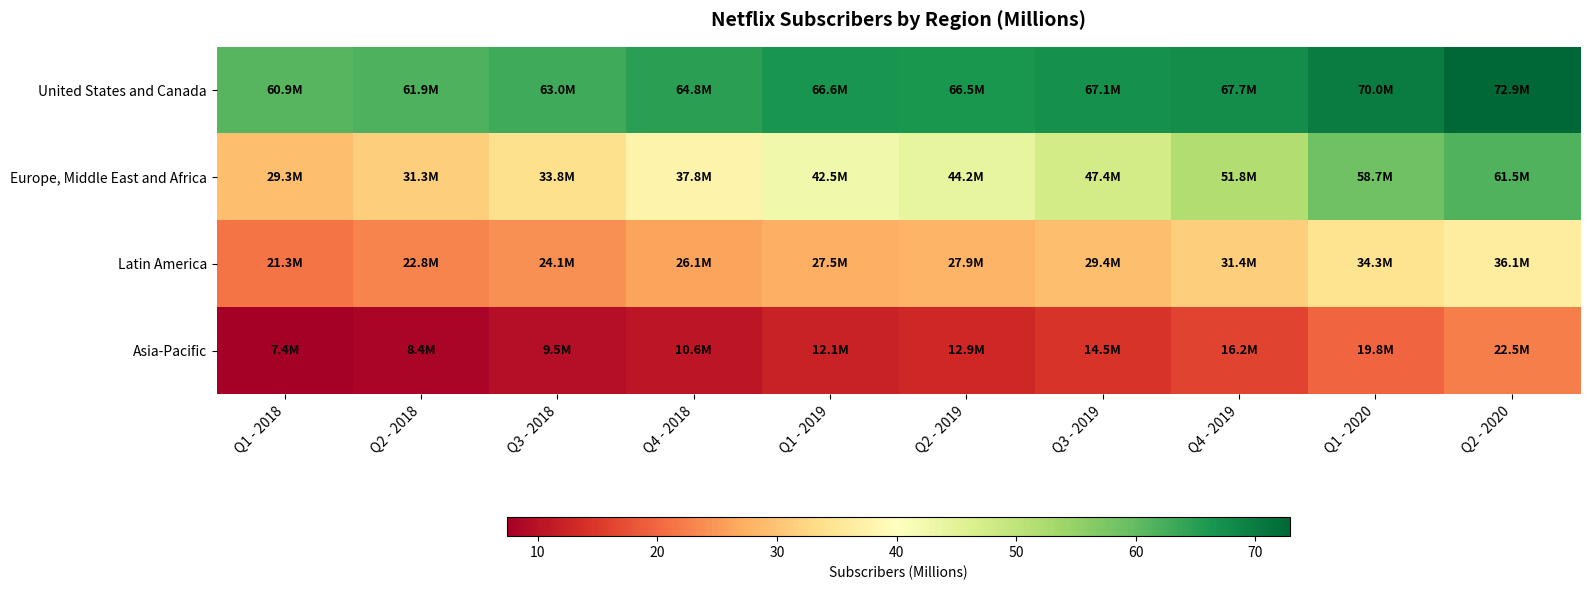

List the series in order of their overall mean, lowest first.

Asia-Pacific, Latin America, Europe, Middle East and Africa, United States and Canada